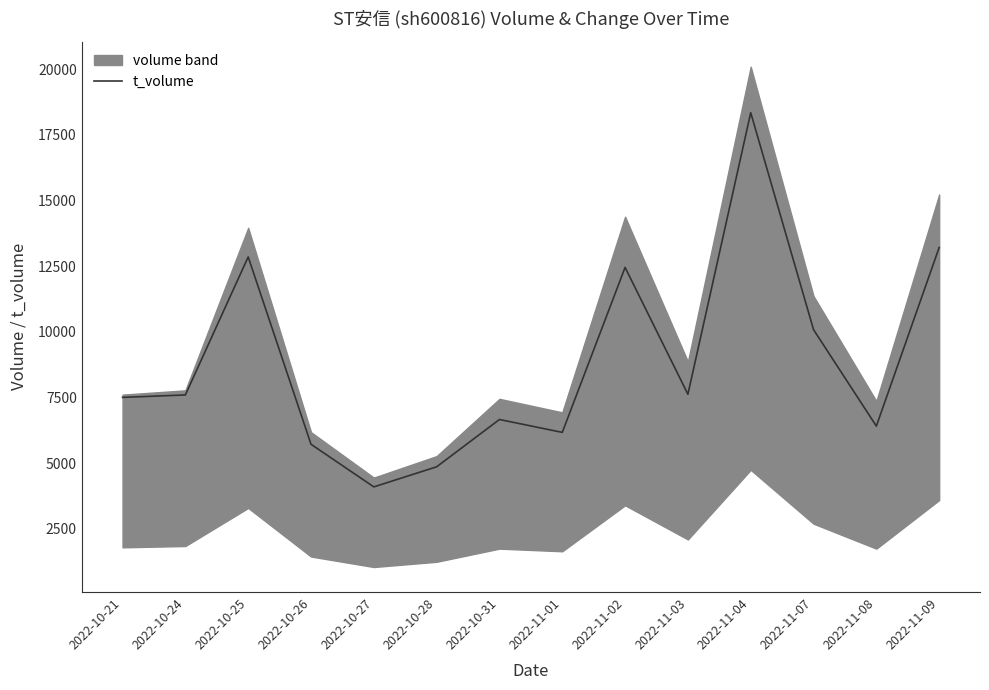

Read the value at 2022-11-01, to the nearest 10.

6180